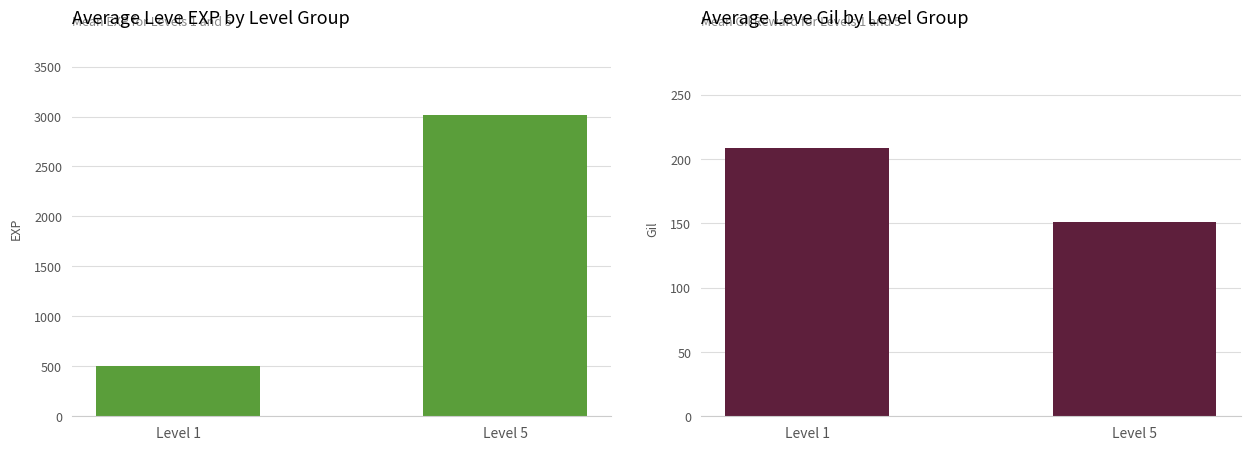

Which category has the lowest value in the Leve Gil series?

Level 5